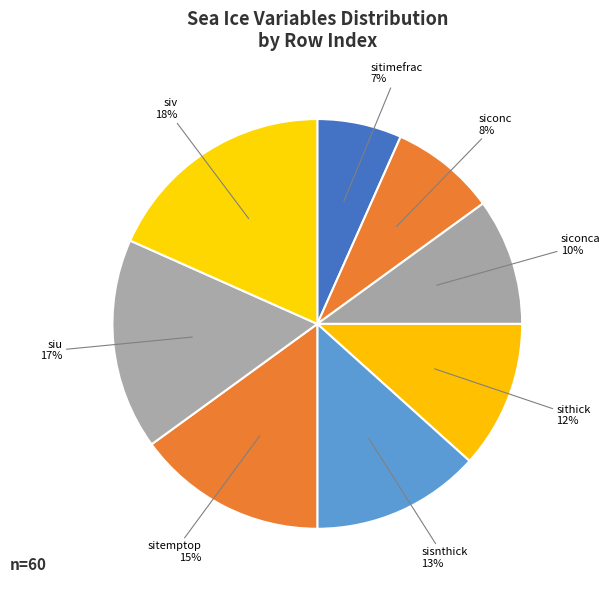

Is the sum of sitemptop and siconca greater than half?

No